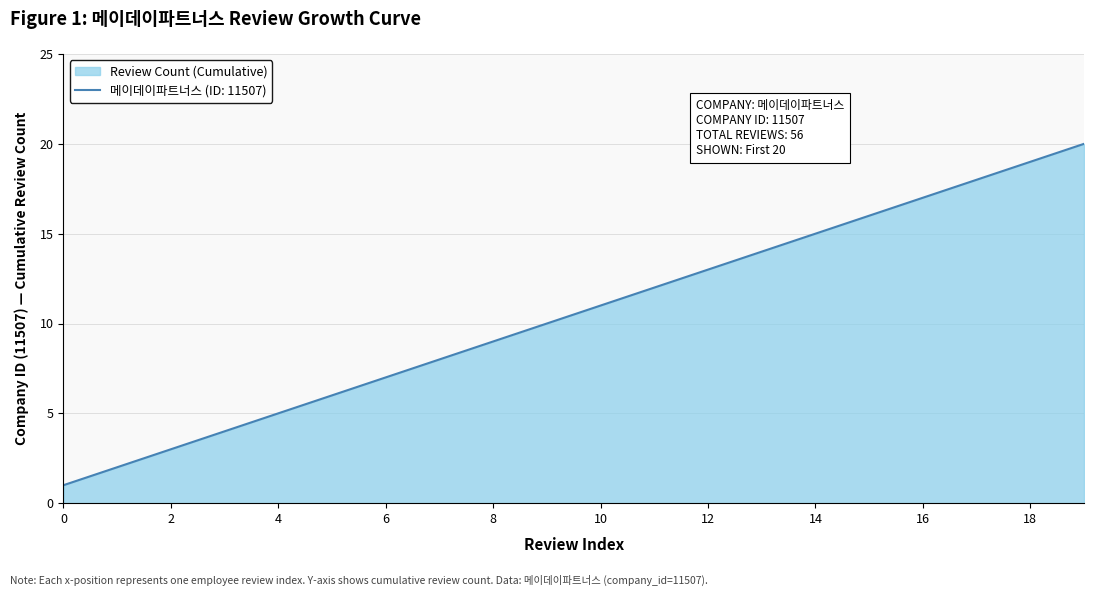

How many lines are shown in the chart?

1